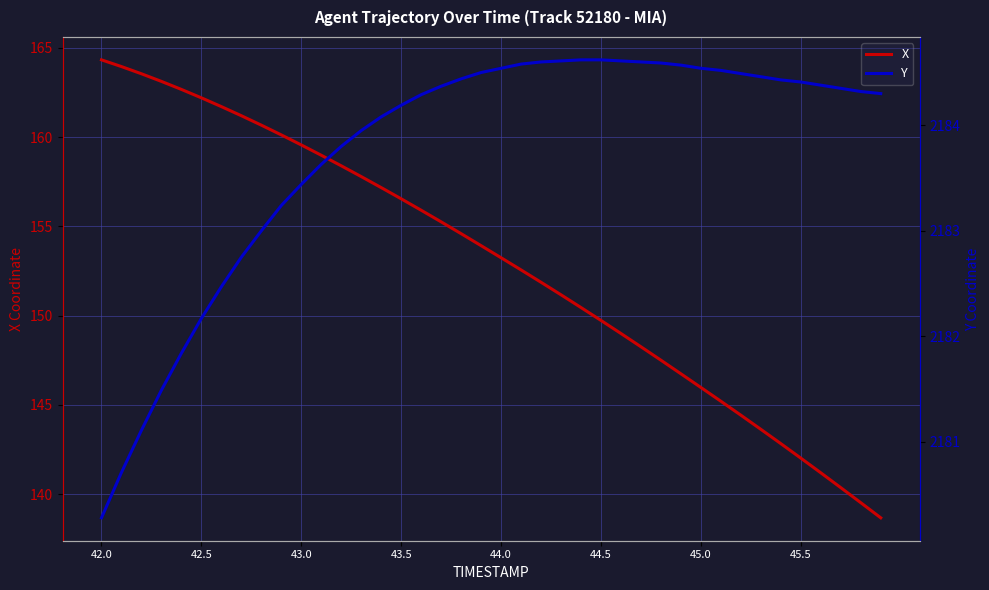

Is it true that X equals 250.2 at 43.0?

False